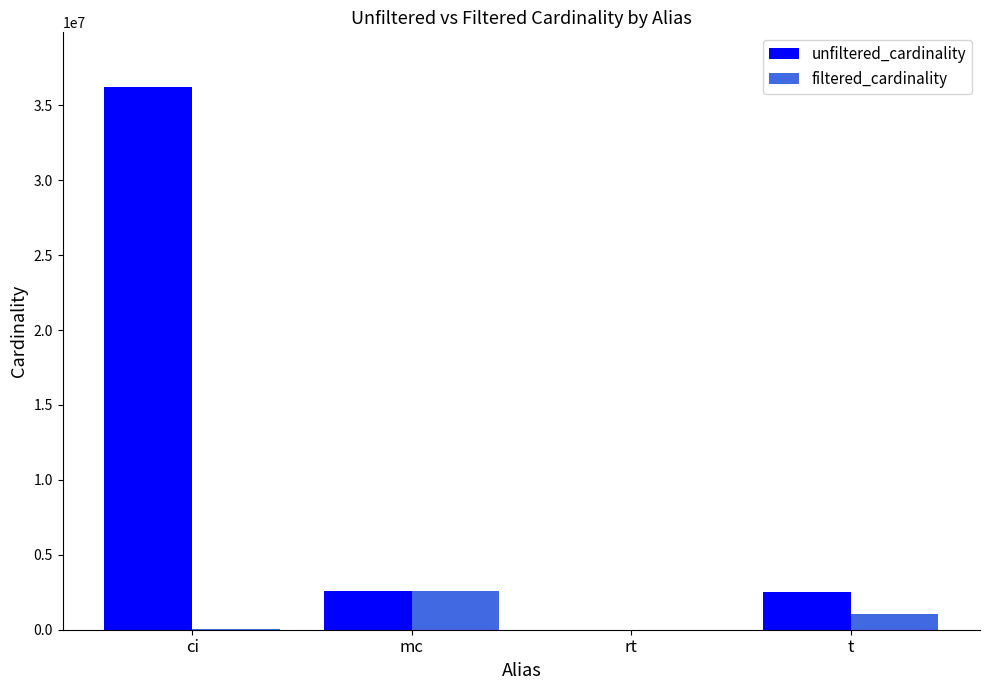

What is the sum of all filtered_cardinality values?

3655108